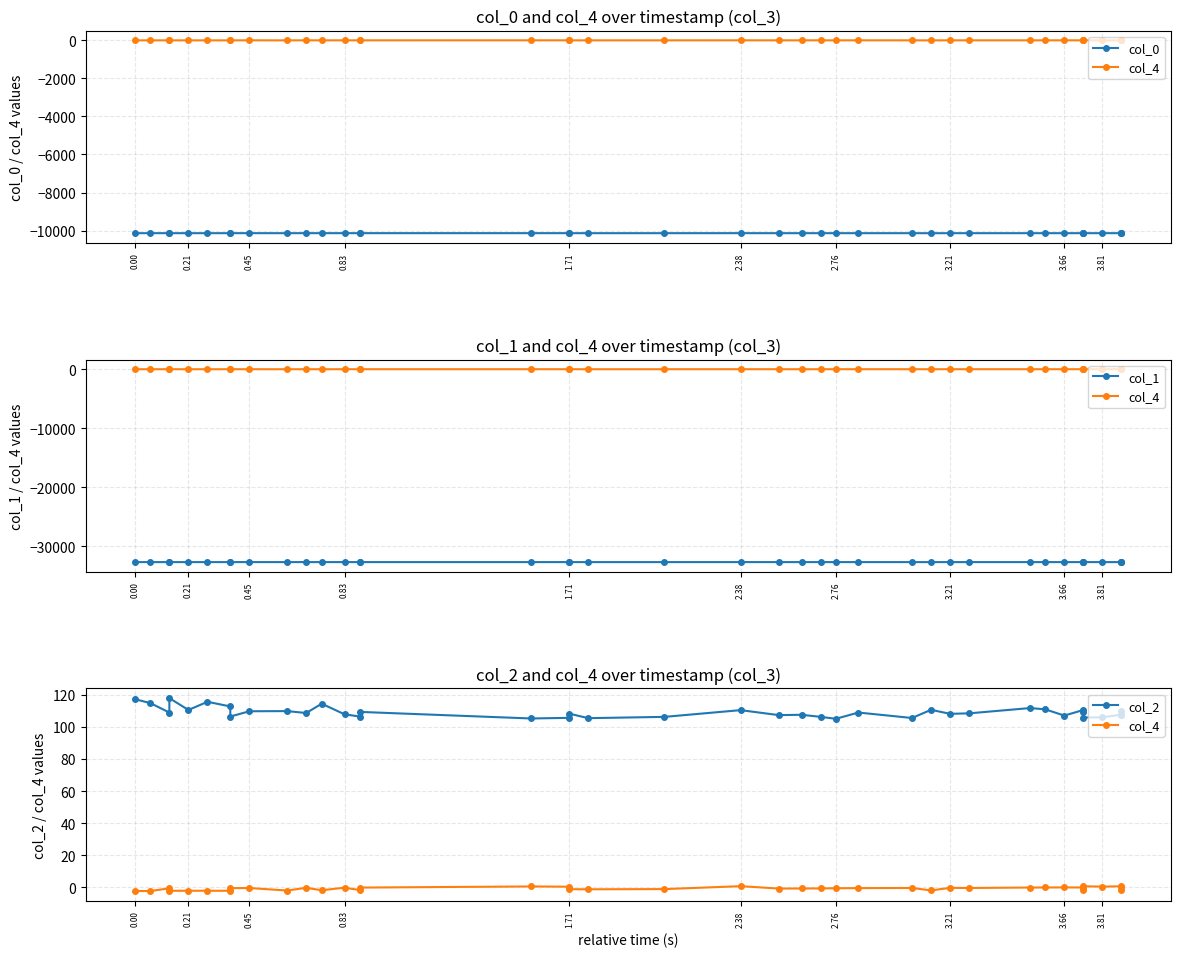

How many data points does each series have?

40